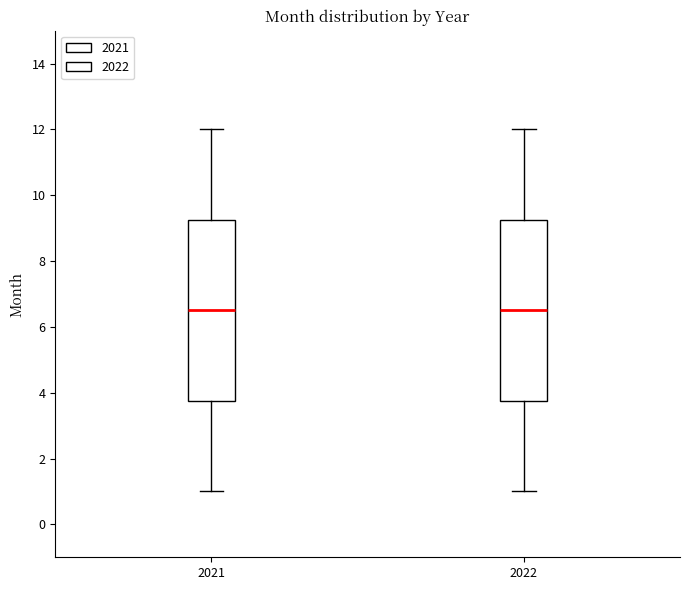

Where is the upper edge of the box at x = 2022 on the y-axis? The values are not printed on the chart, so give them approximately, as read against the axis.

9.2